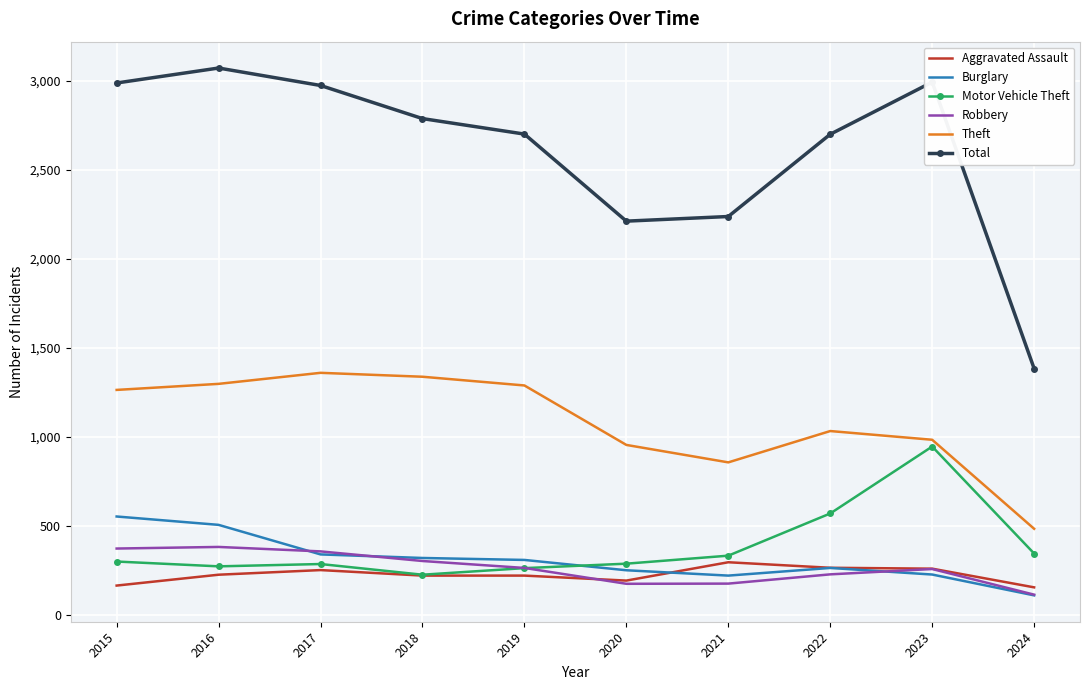

The Burglary series shows 68 at 2021. True or false?

False